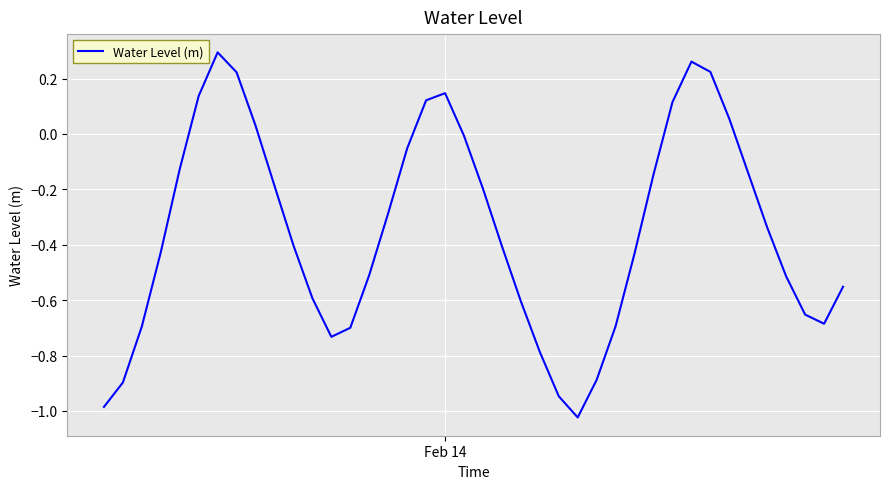

What is the difference between the maximum and minimum values?

1.3